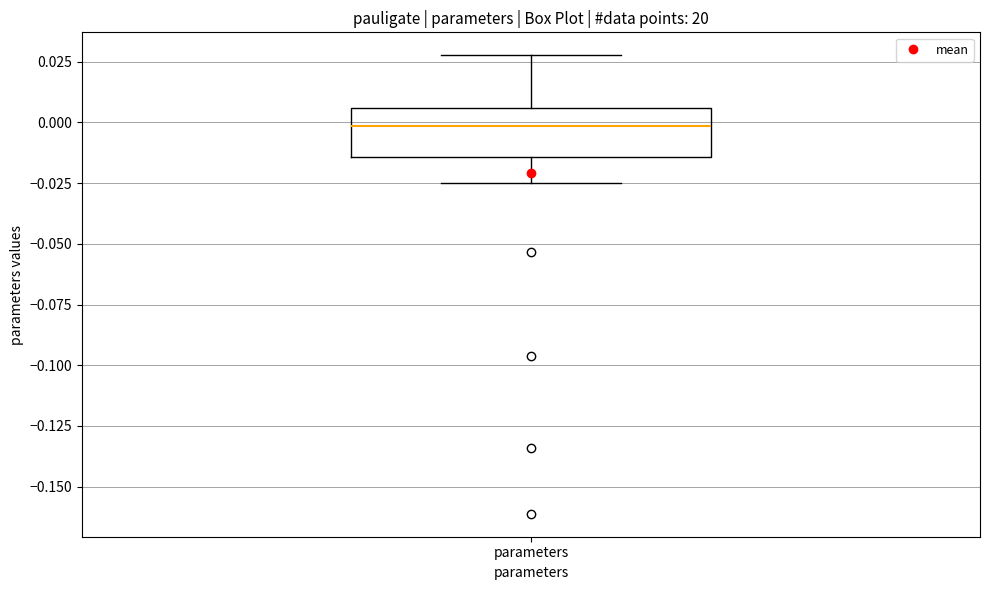

Read this box plot against the y-axis: the position of the median line, the range covered by the box, and the ends of both whiskers. The values are not printed on the chart, so give them approximately, as read against the axis.

median 0.000, box -0.015 to 0.005, whiskers -0.025 to 0.030